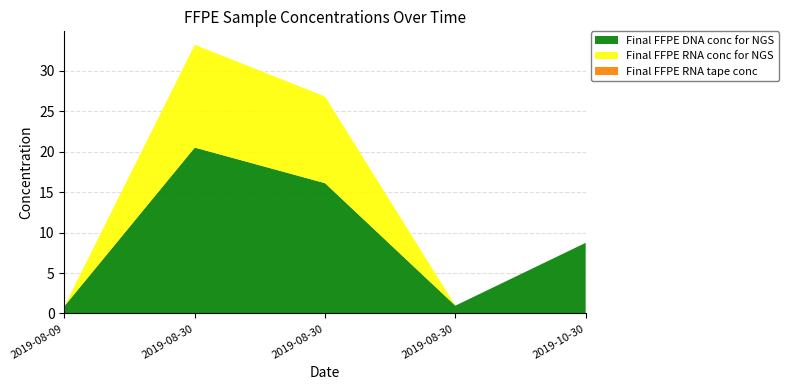

Reading left to right, transcribe all the data shown in this chart.

Final FFPE DNA conc for NGS: 2019-08-09=0.9	2019-08-30=20.5	2019-08-30=16.1	2019-08-30=1.0	2019-10-30=8.7
Final FFPE RNA conc for NGS: 2019-08-09=0.0	2019-08-30=12.7	2019-08-30=10.7	2019-08-30=0.0	2019-10-30=0.0
Final FFPE RNA tape conc: 2019-08-09=0.0	2019-08-30=0.0	2019-08-30=0.0	2019-08-30=0.0	2019-10-30=0.0